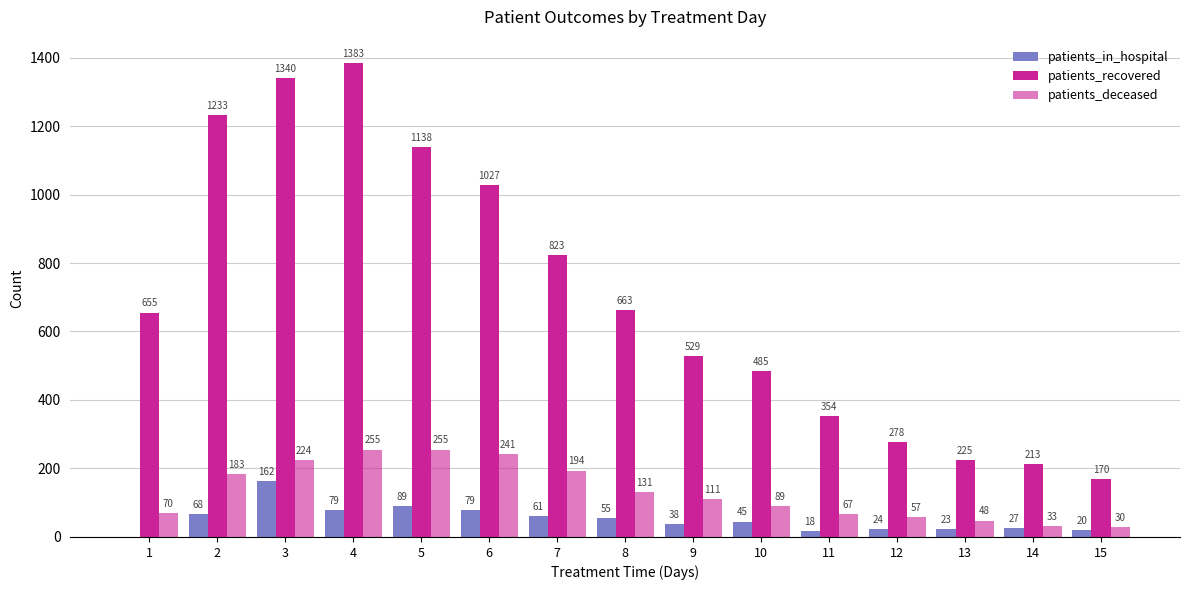

Does the chart contain stacked bars?

No